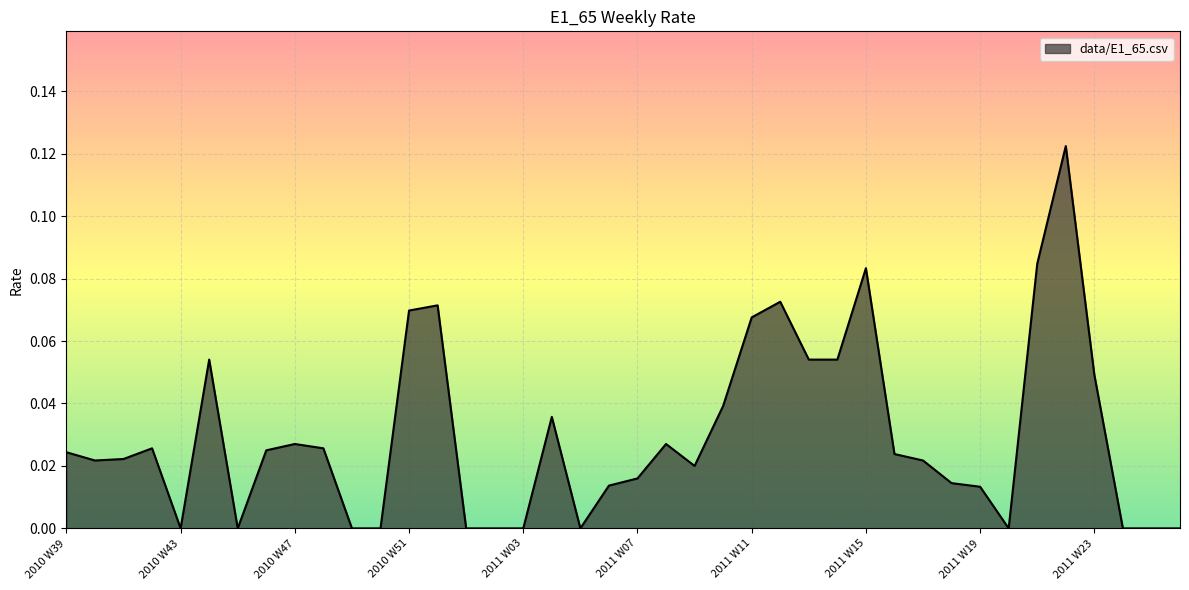

Does the chart have visible grid lines?

Yes